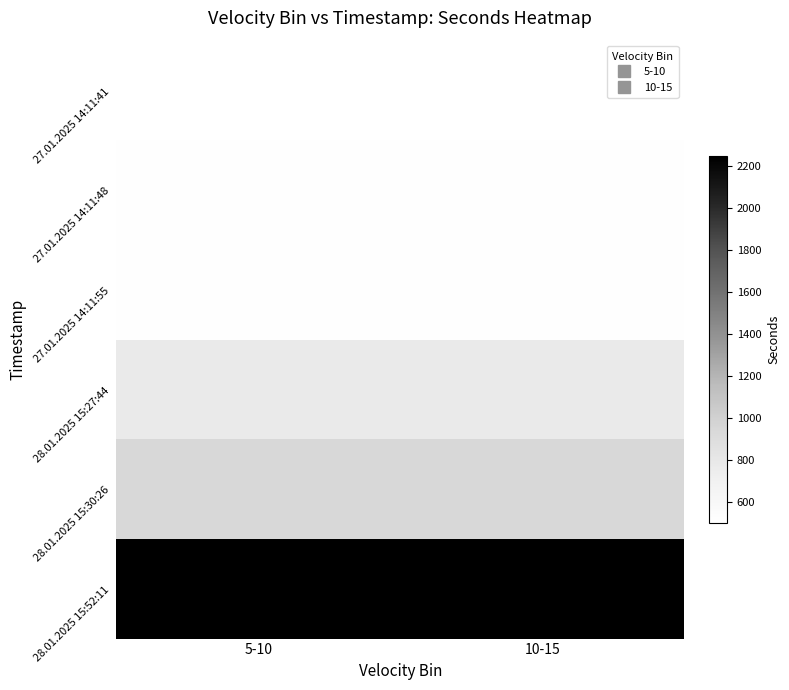

At 5-10, list the series in order from largest to smallest.

28.01.2025 15:52:11, 28.01.2025 15:30:26, 28.01.2025 15:27:44, 27.01.2025 14:11:55, 27.01.2025 14:11:48, 27.01.2025 14:11:41